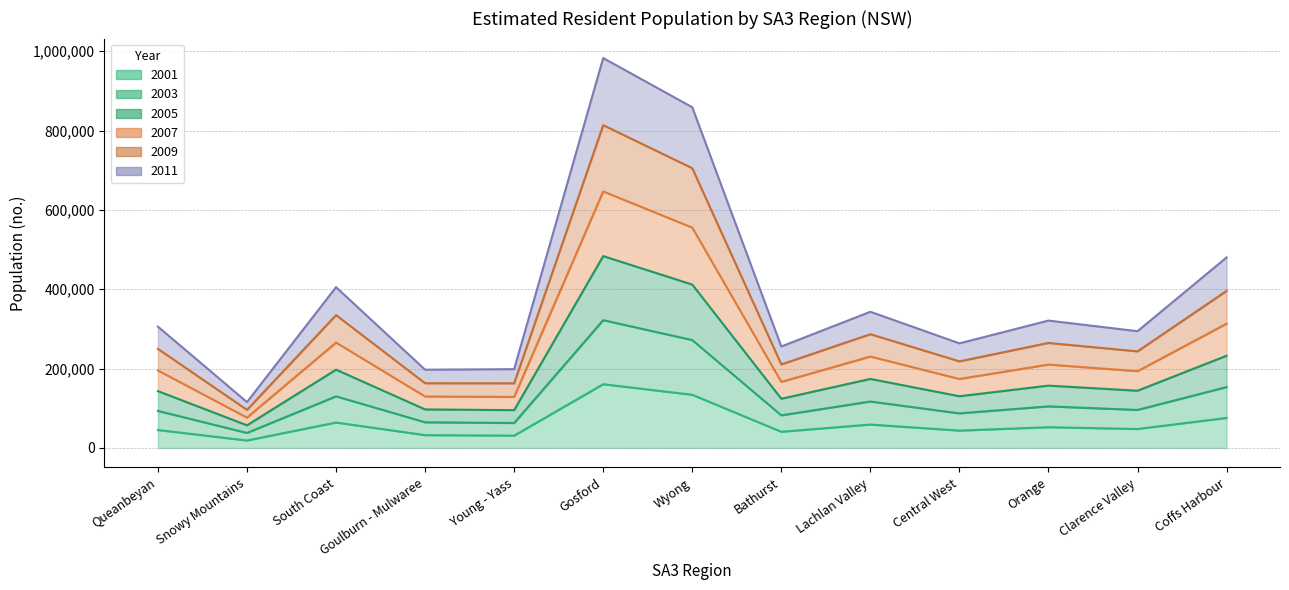

What is the value of the 2001 point at the 5th from the left?

31071